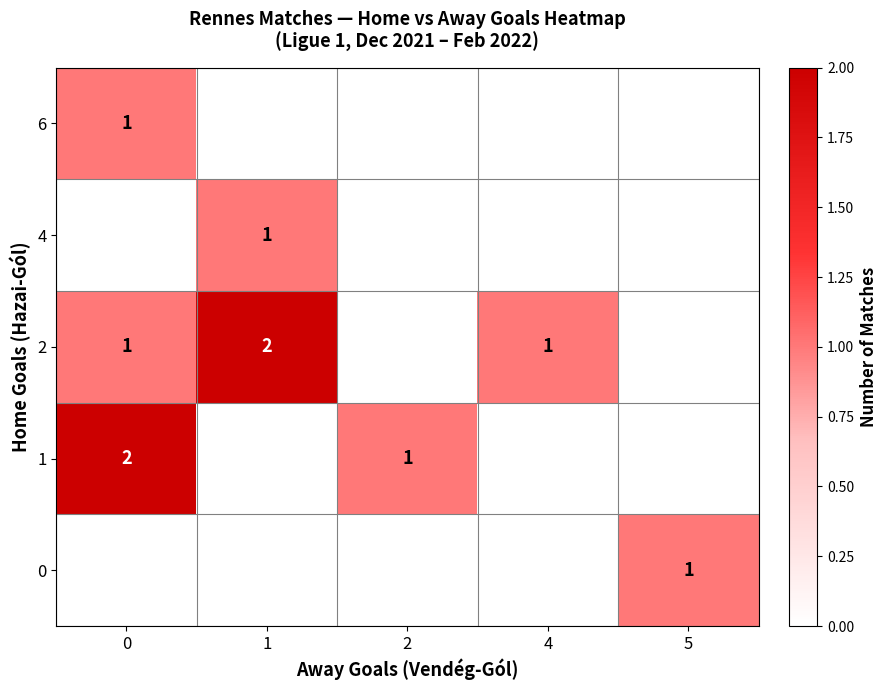

What is the difference between the 1 values at 2 and 0?

1